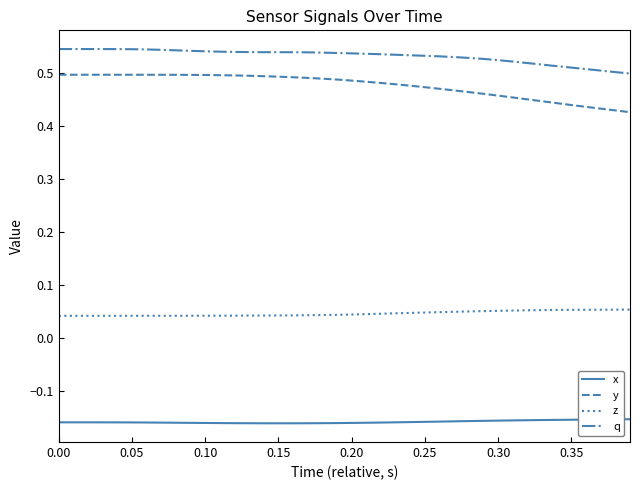

List the series in order of their peak value, highest first.

q, y, z, x